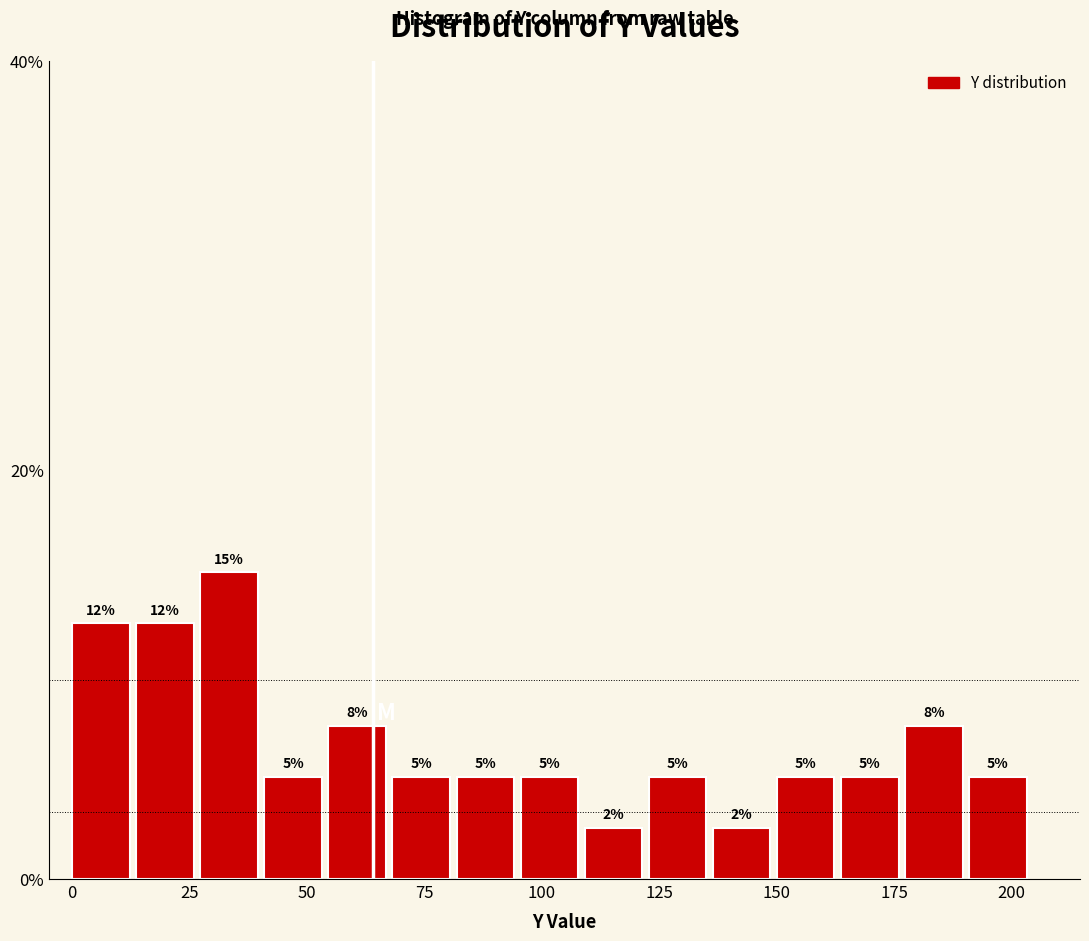

Around what value on the x-axis is the tallest bar? Give the approximate position of its centre, as read against the axis.

35